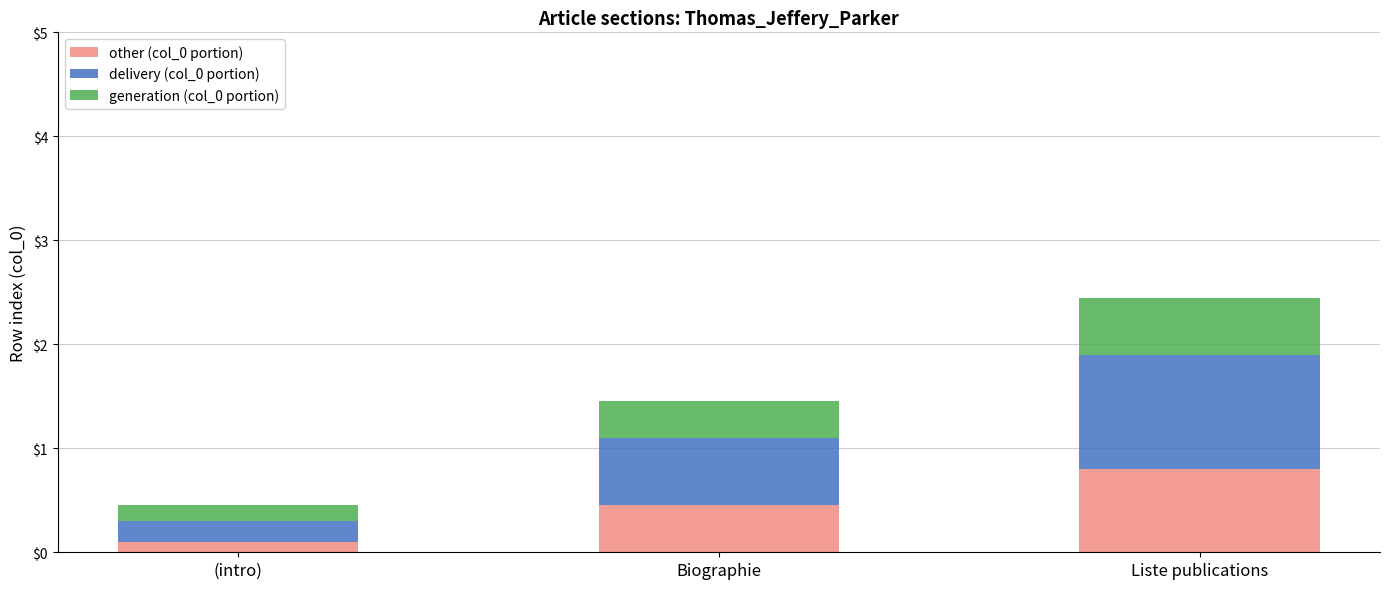

True or false: other (col_0 portion) has a value of 1.3 at Liste publications.

False